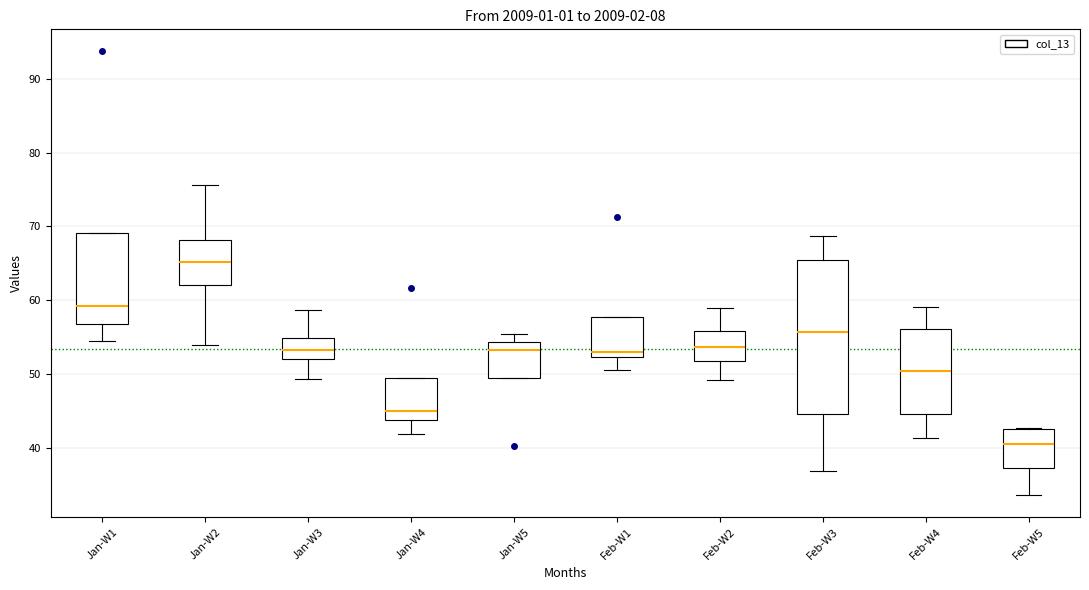

Reading left to right, read every box against the y-axis: the position of its median line, the range the box covers, and the ends of its whiskers. The values are not printed on the chart, so give them approximately, as read against the axis.

Jan-W1: median 59, box 57 to 69, whiskers 55 to 69
Jan-W2: median 65, box 62 to 68, whiskers 54 to 76
Jan-W3: median 53, box 52 to 55, whiskers 49 to 59
Jan-W4: median 45, box 44 to 49, whiskers 42 to 49
Jan-W5: median 53, box 49 to 54, whiskers 49 to 55
Feb-W1: median 53, box 52 to 58, whiskers 51 to 58
Feb-W2: median 54, box 52 to 56, whiskers 49 to 59
Feb-W3: median 56, box 45 to 65, whiskers 37 to 69
Feb-W4: median 50, box 45 to 56, whiskers 41 to 59
Feb-W5: median 40, box 37 to 43, whiskers 34 to 43